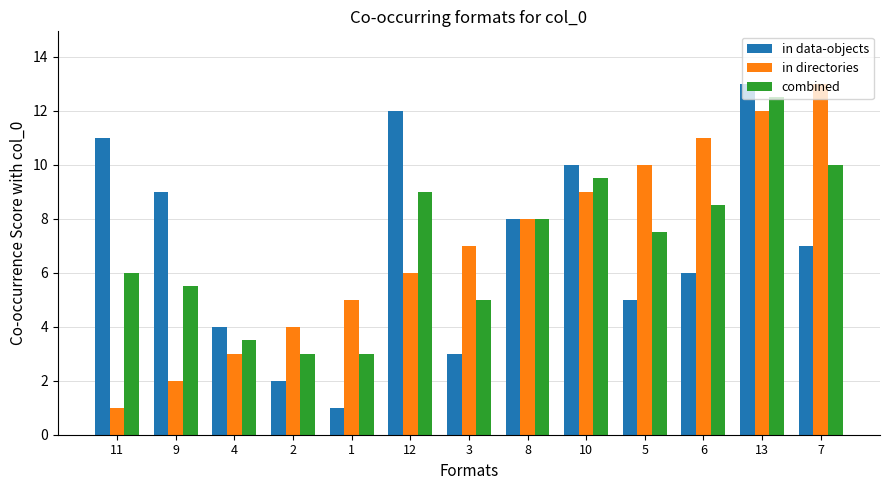

What is the difference between the maximum and minimum values in the in directories series?

12.0